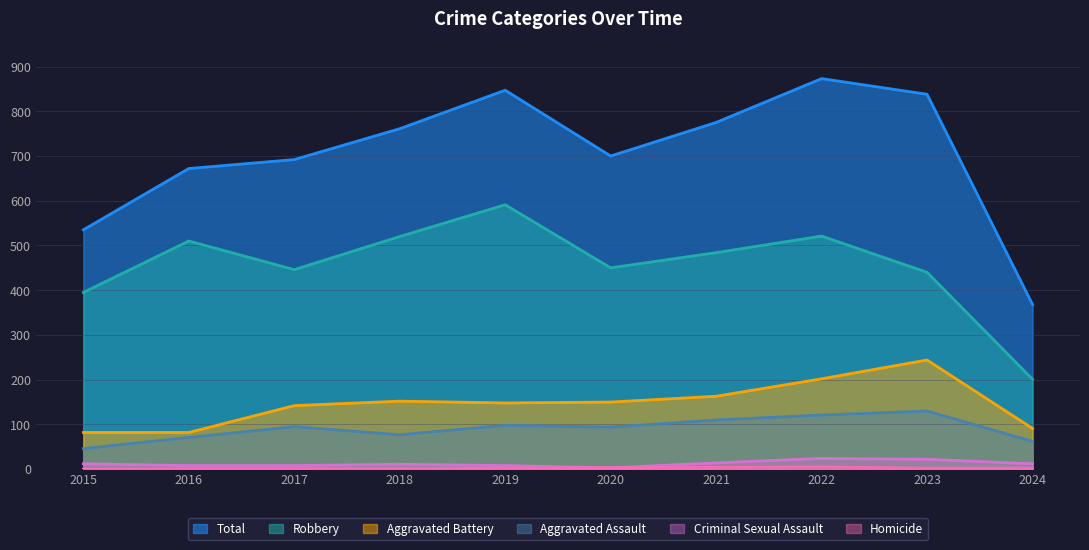

What is the spread (max minus min) of values at 2017?

691